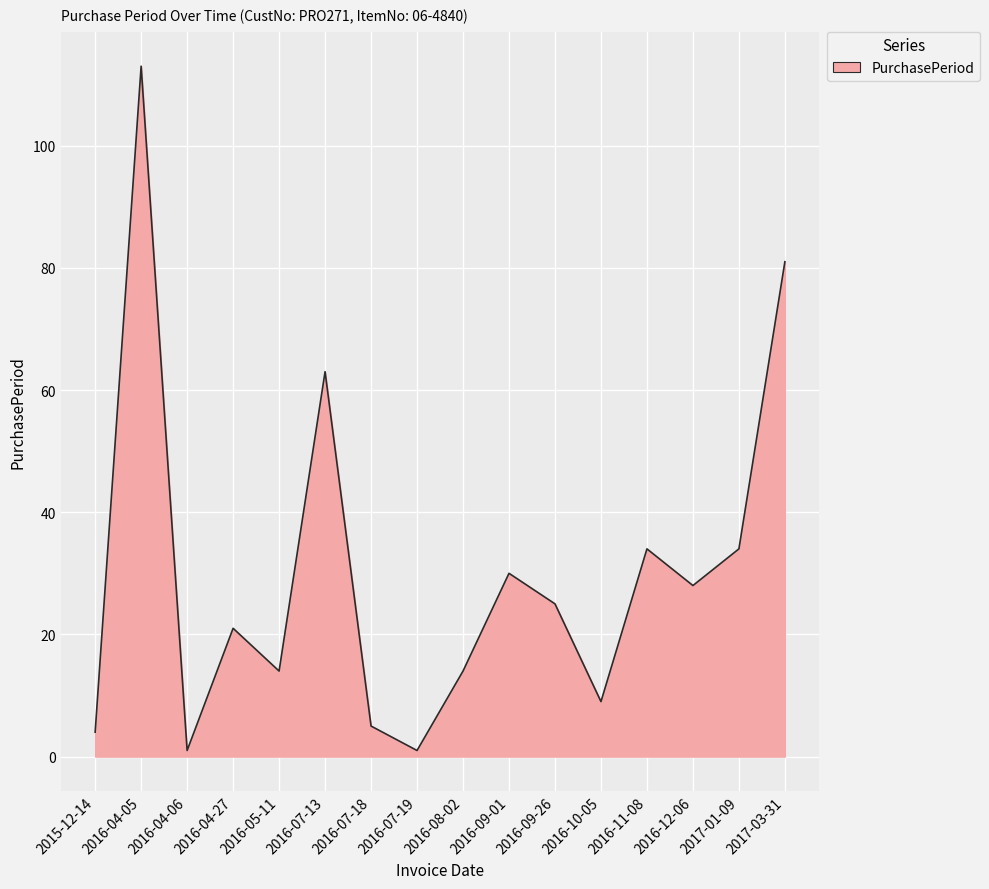

At which category does the chart reach its peak across all series?

2016-04-05